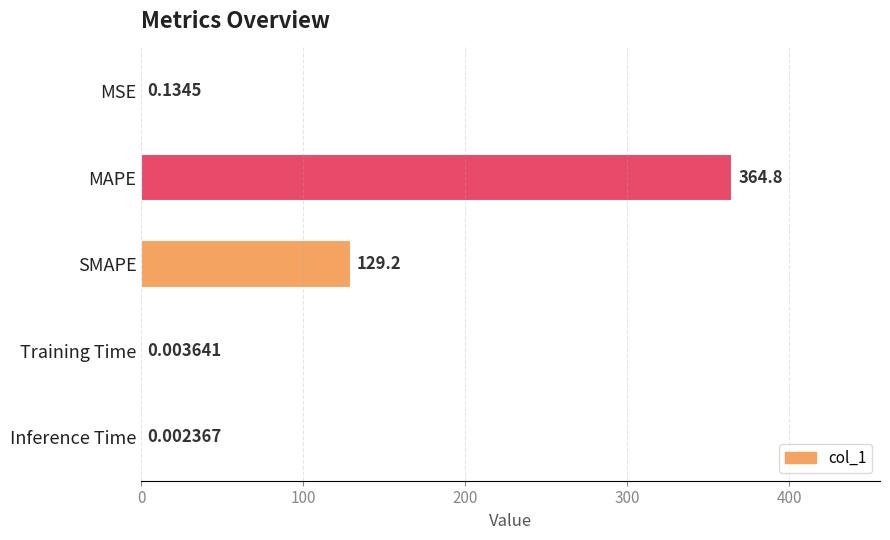

What is the sum of the values at Training Time and SMAPE?

129.2